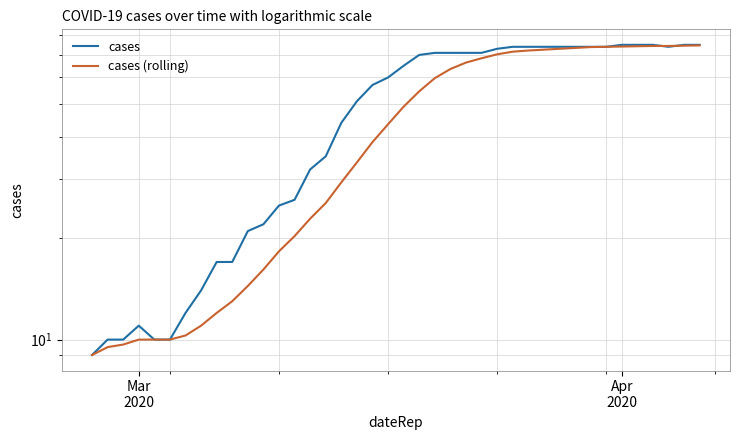

List the series in order of their peak value, lowest first.

cases (rolling), cases